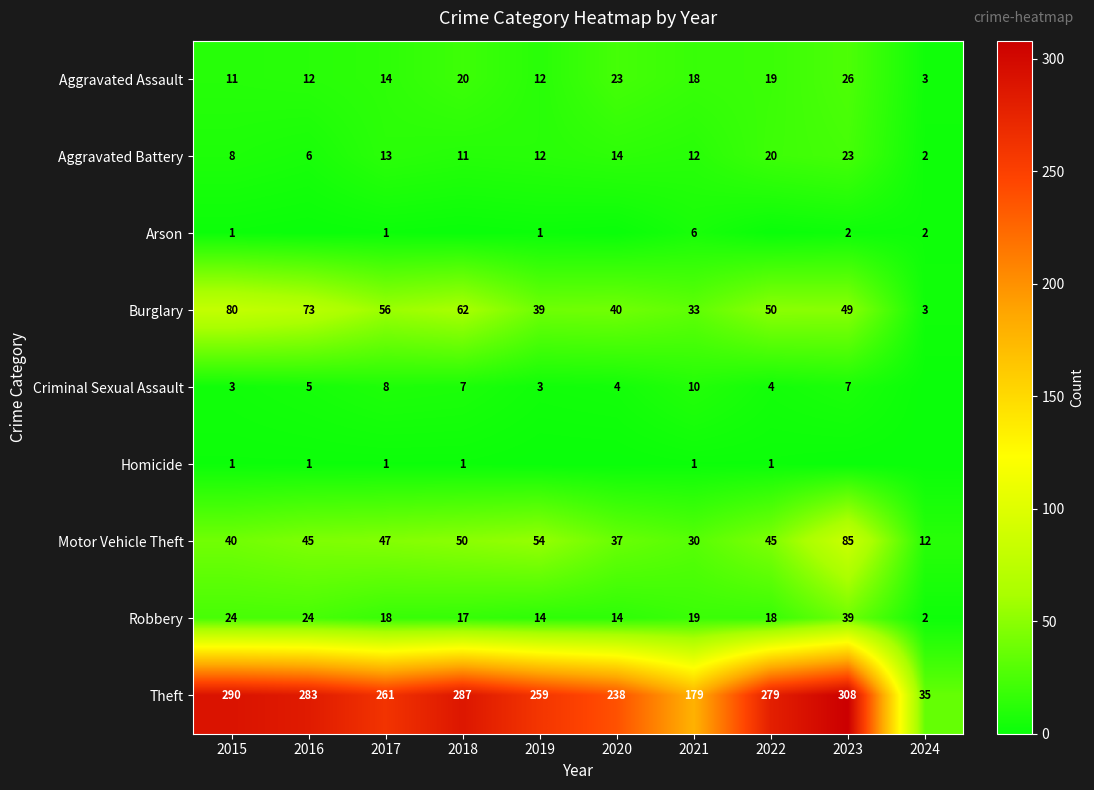

What is the difference between the Aggravated Battery values at 2015 and 2017?

5